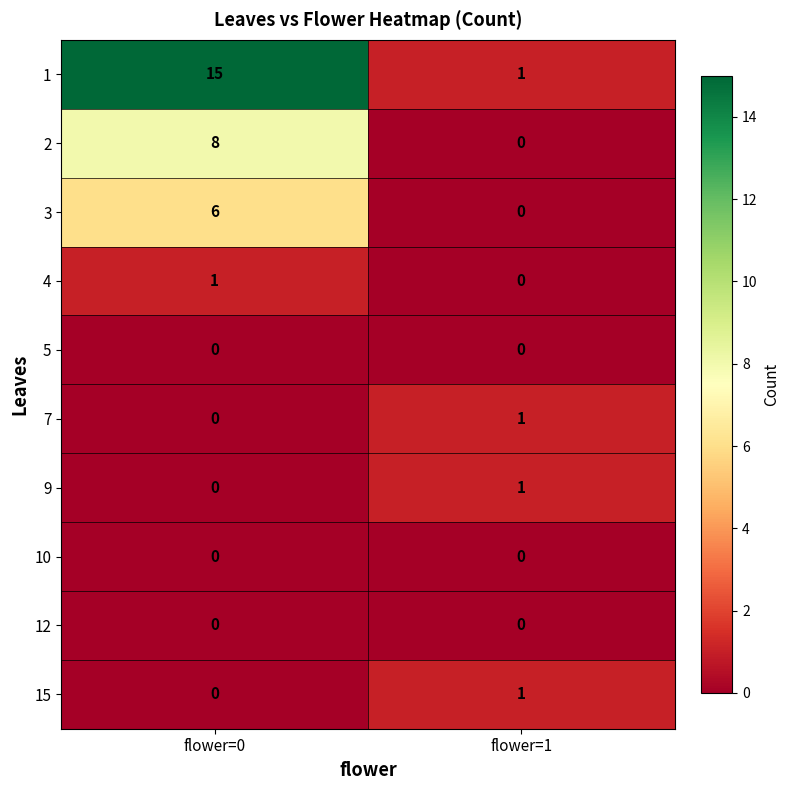

Which category has the highest value across all series?

flower=0